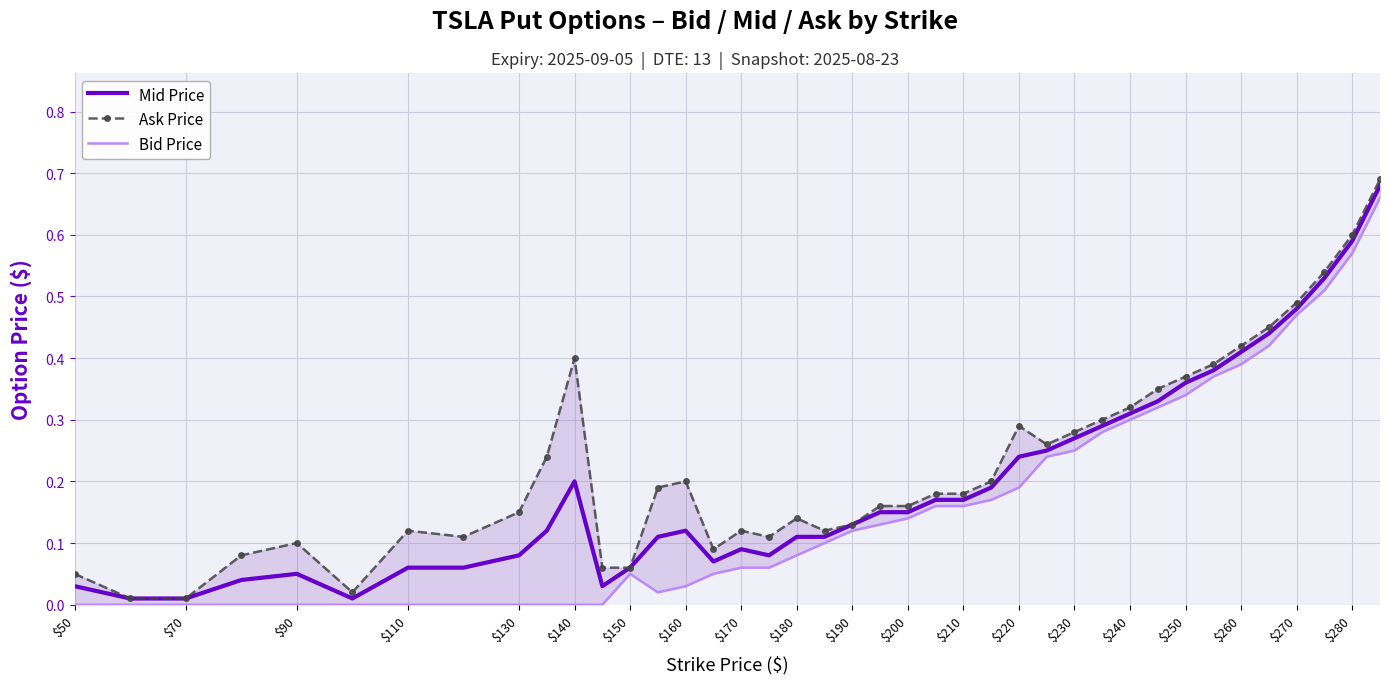

What is the value of the Mid Price point at the 24th from the left?

0.2